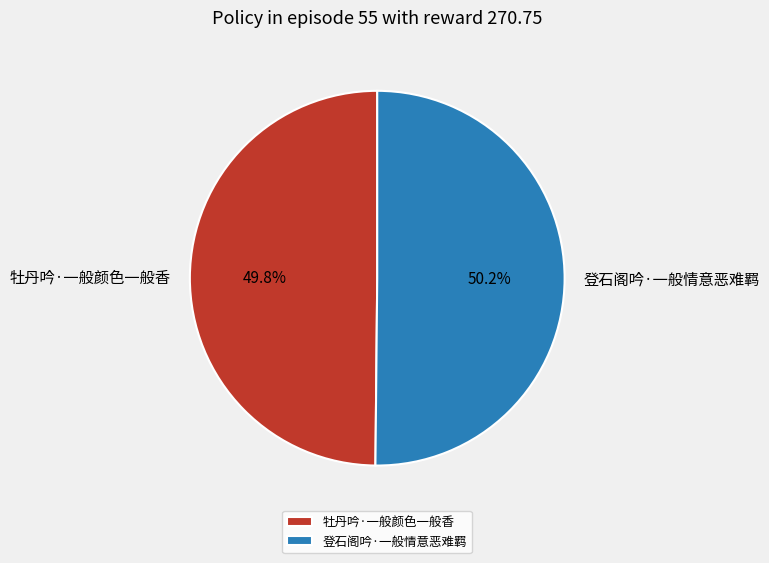

Is there any slice that represents more than half of the pie?

Yes